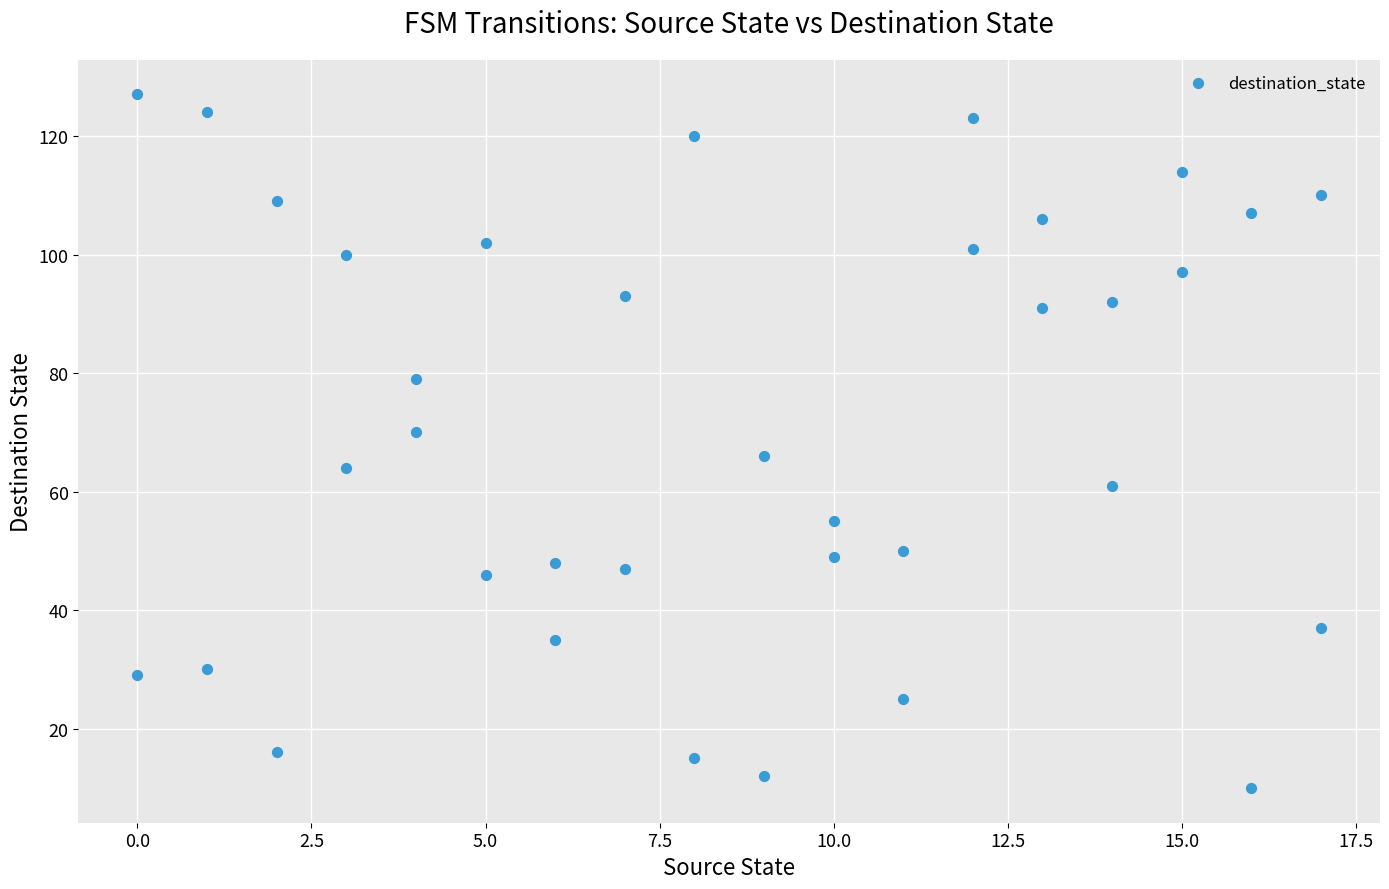

What is the range of X values (max minus min)?

17